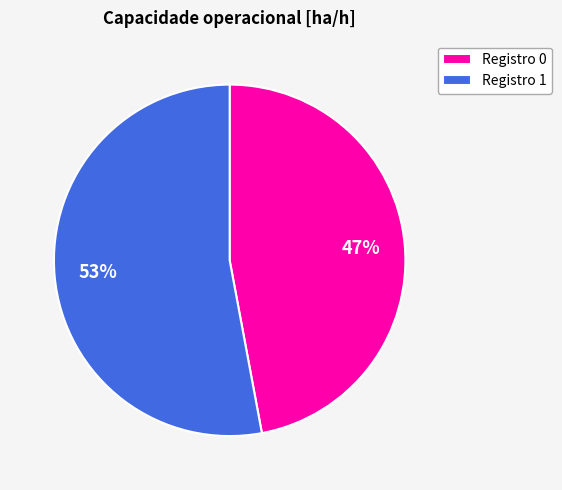

Is it true that Registro 1 is 53% of the pie?

True